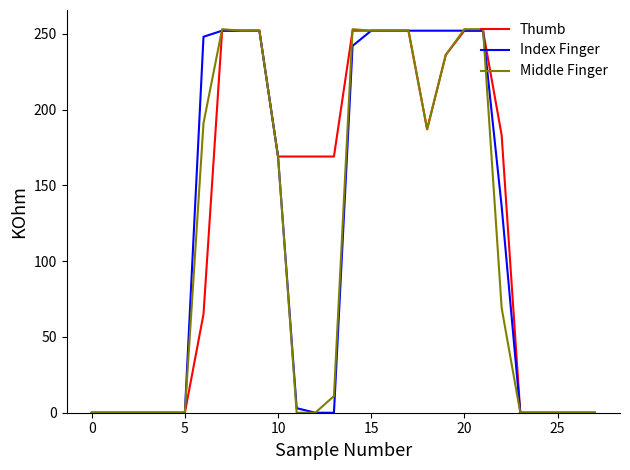

What is the maximum value shown in the chart?

253